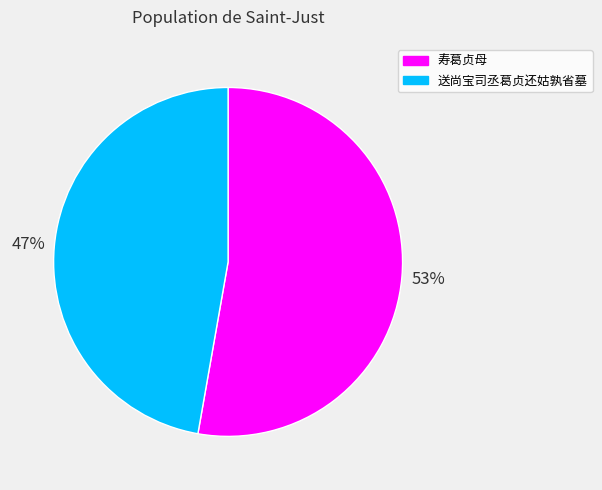

Which slice is the largest?

寿葛贞母